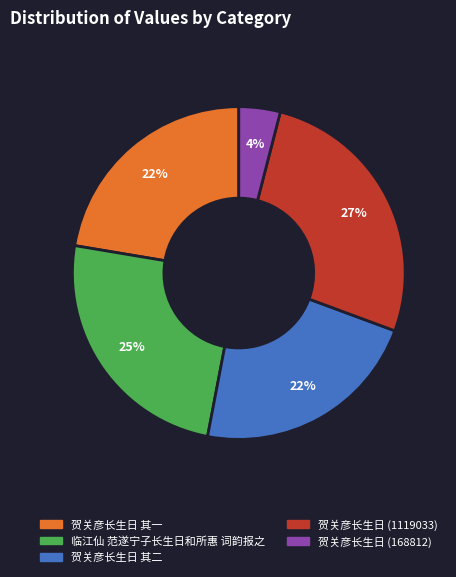

Count the number of slices in the pie.

5